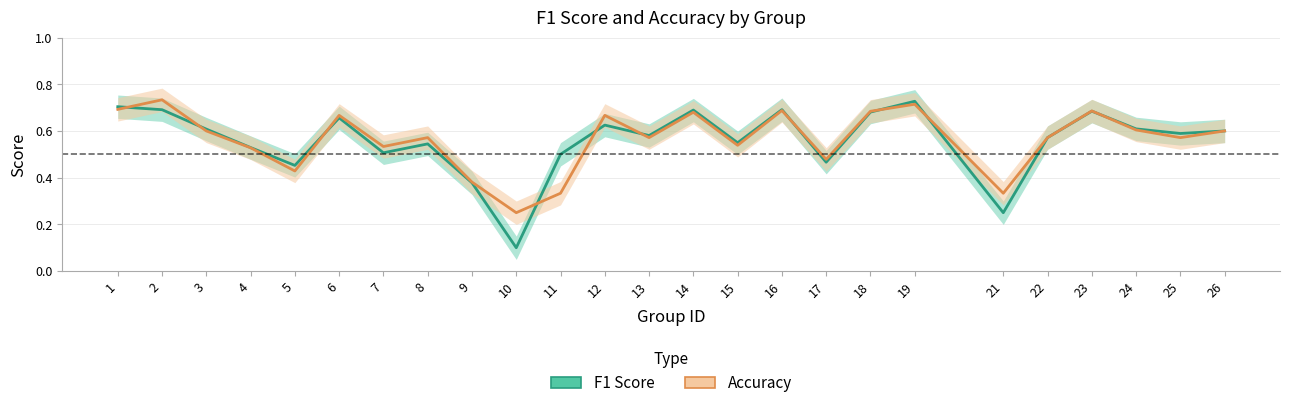

What is the value of the accuracy point at the 21st from the left?

0.6